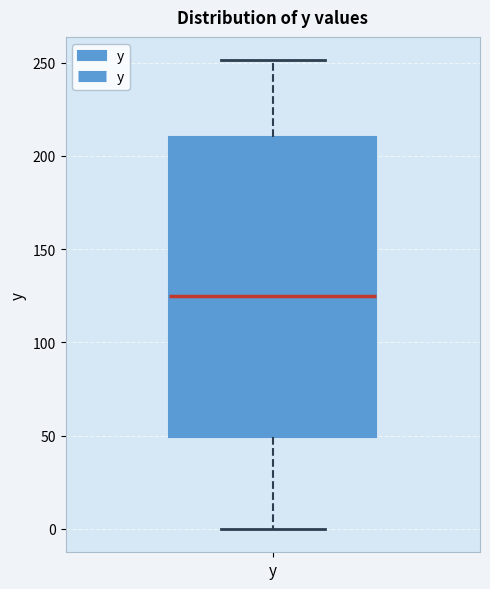

Where is the lower edge of the box for y on the y-axis? The values are not printed on the chart, so give them approximately, as read against the axis.

50